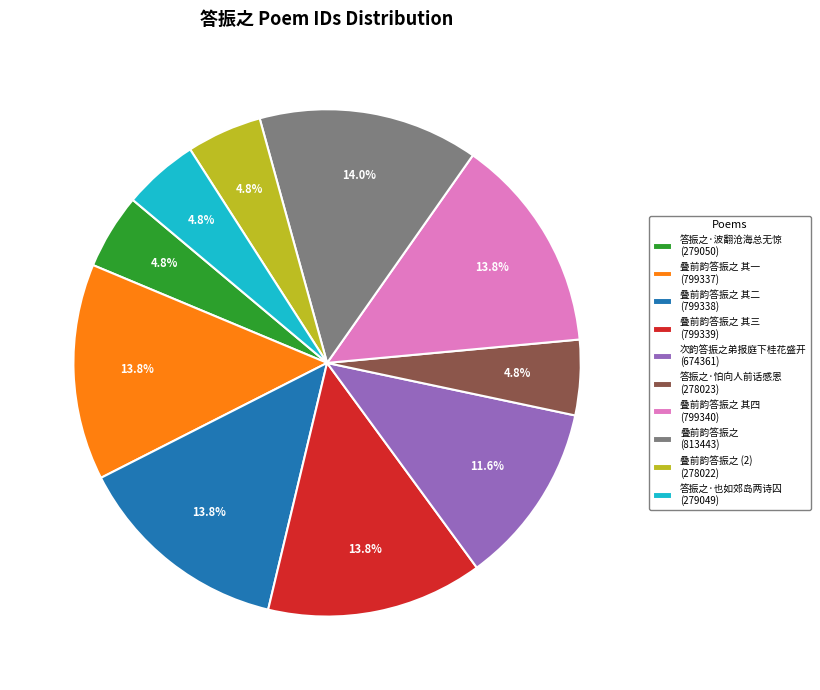

Count the number of slices in the pie.

10